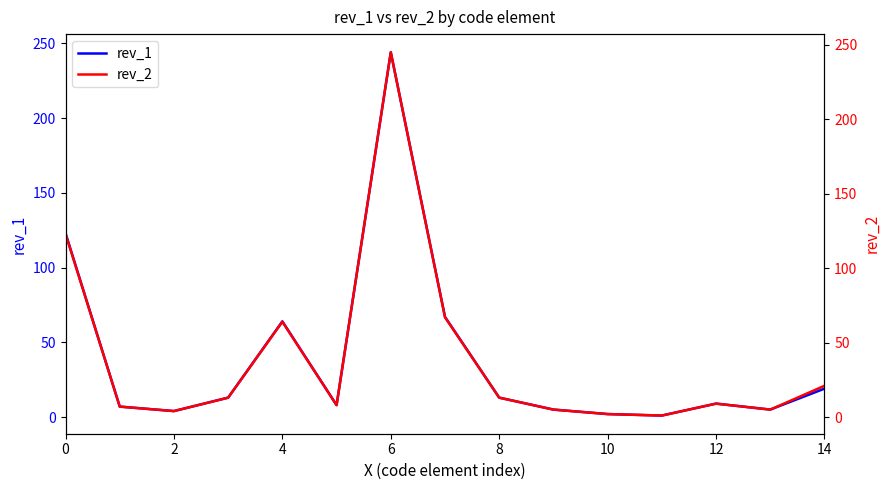

Does the chart have visible grid lines?

No